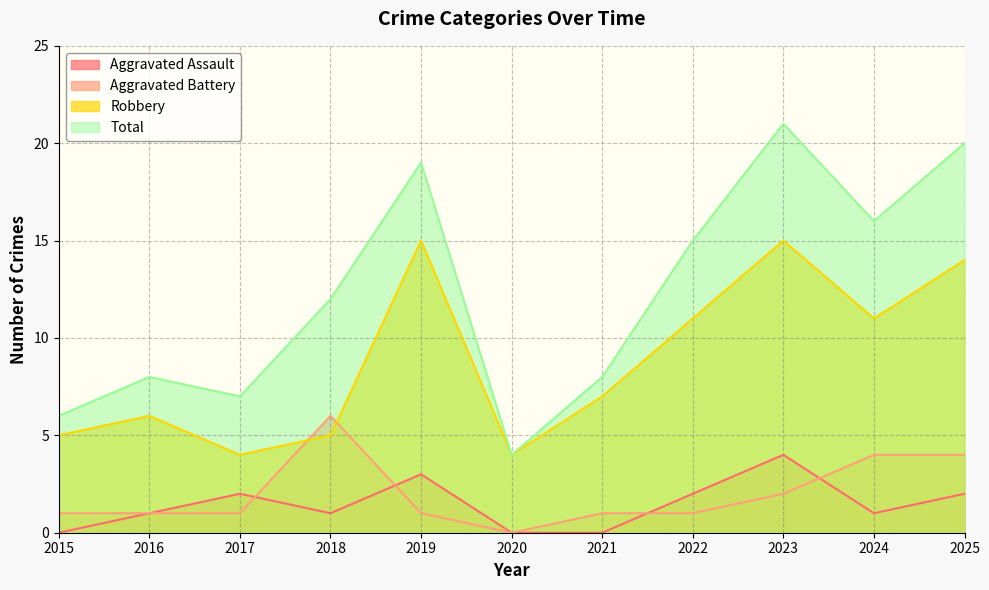

Does the chart have visible grid lines?

Yes